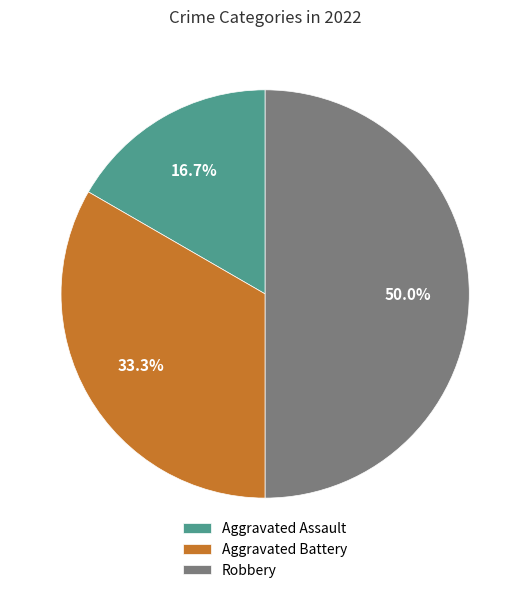

Does Aggravated Battery account for over 50% of the chart?

No